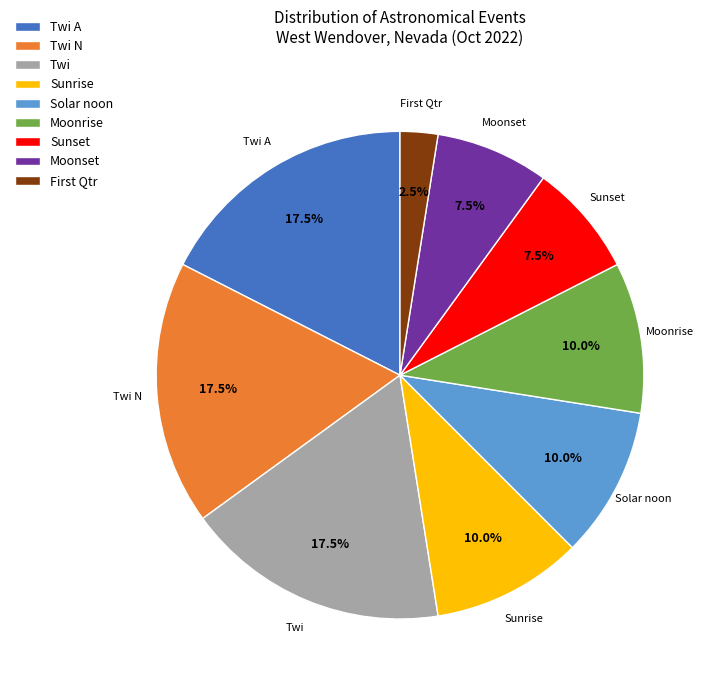

Approximately how many times larger is the value at Moonset compared to Sunset?

1.0